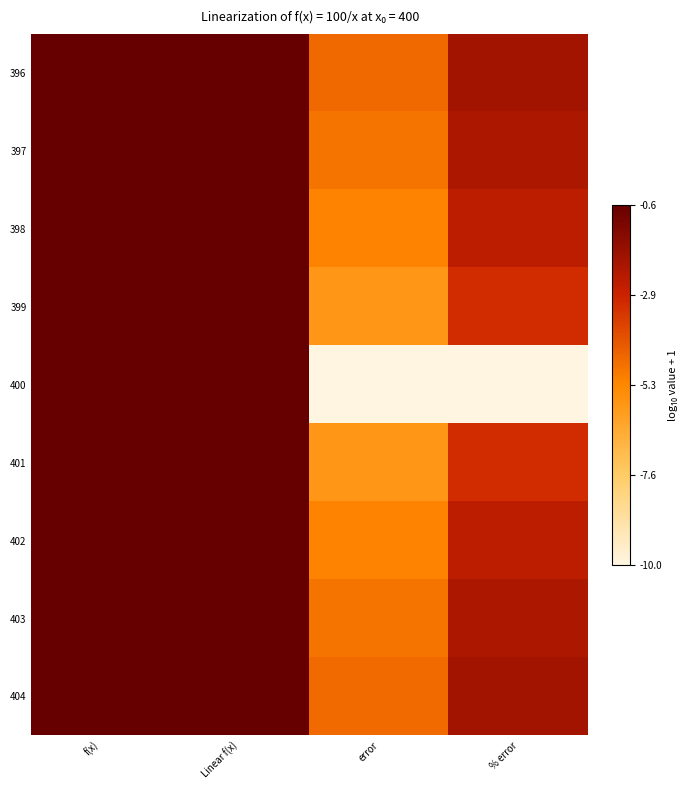

Which has a higher value, Linear f(x) or % error?

Linear f(x)